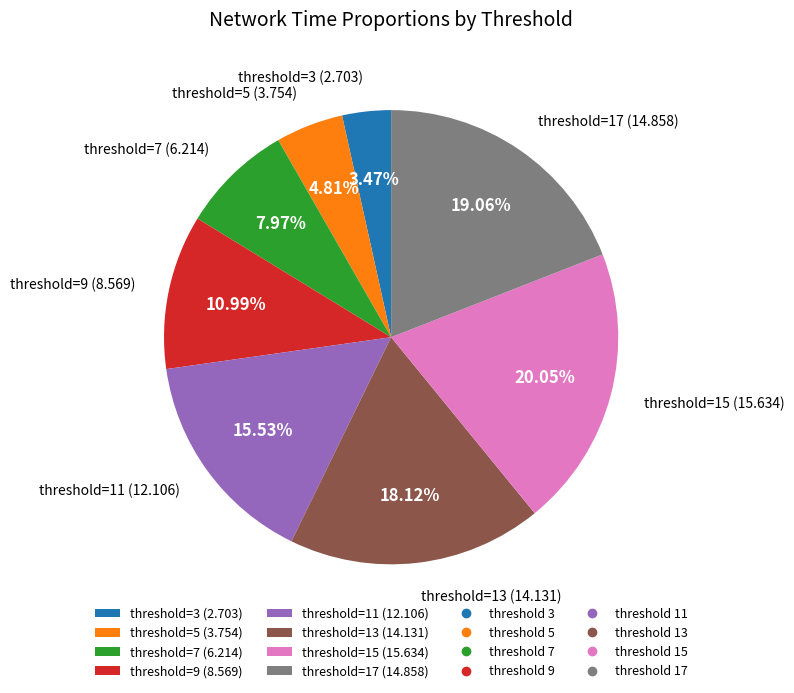

Does threshold=9 (8.569) represent more than half of the total?

No